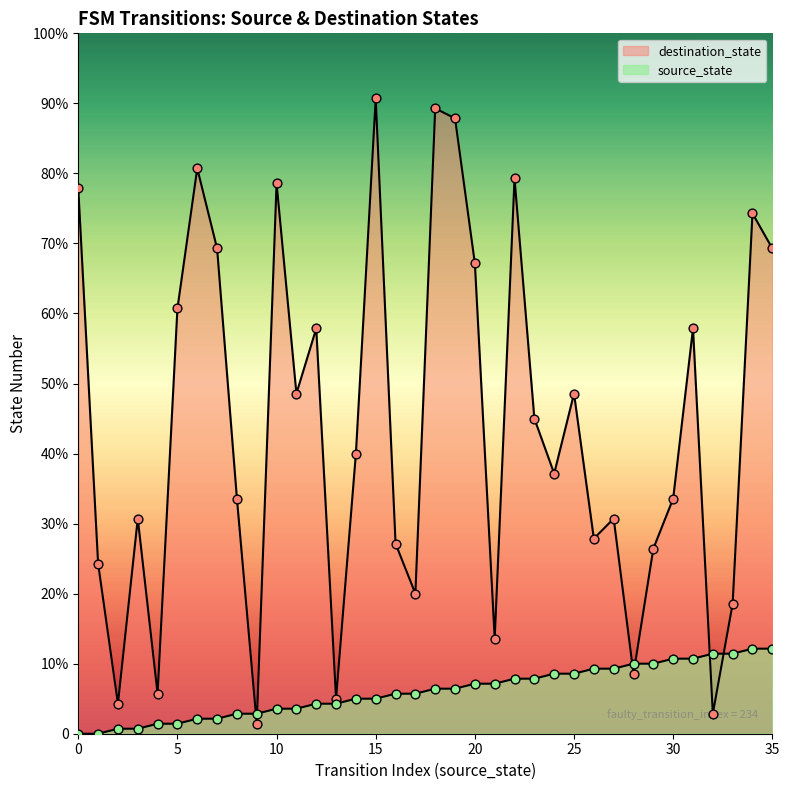

What are all the series names shown in the legend?

source_state, destination_state